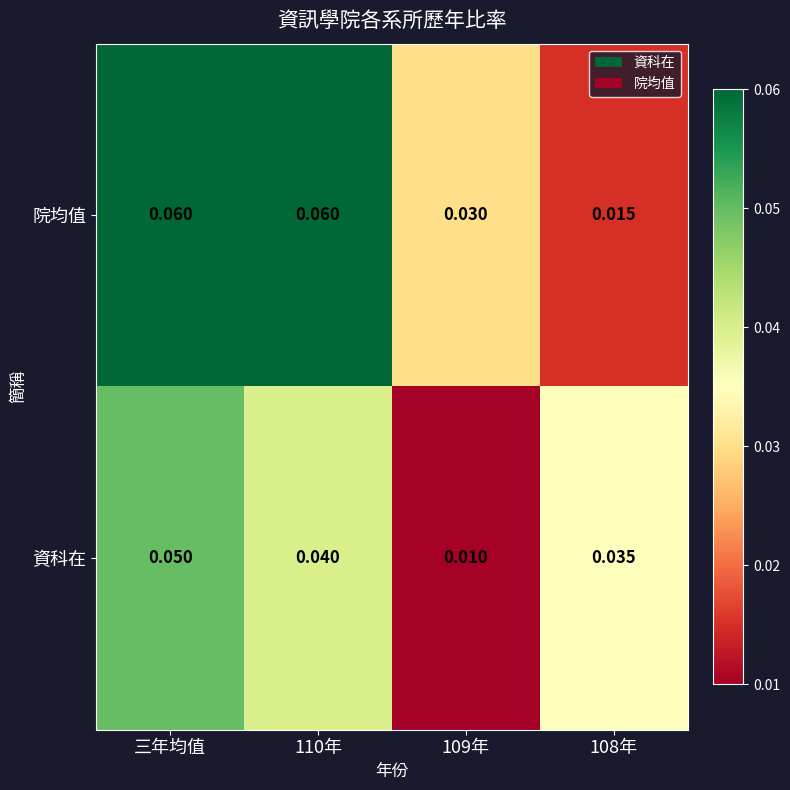

At 109年, list the series in order from largest to smallest.

院均值, 資科在